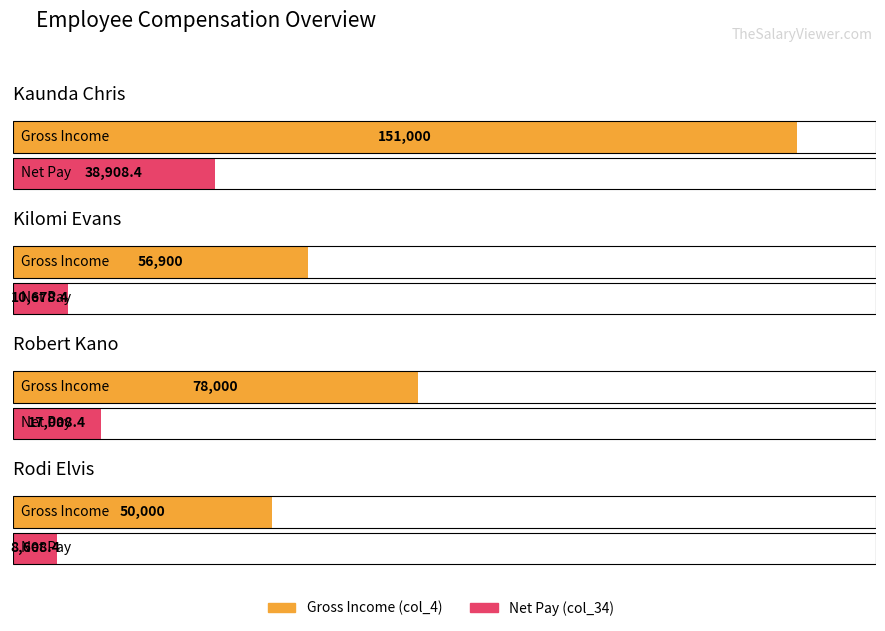

Is it true that col_34 equals 4583.8 at Rodi Elvis?

False